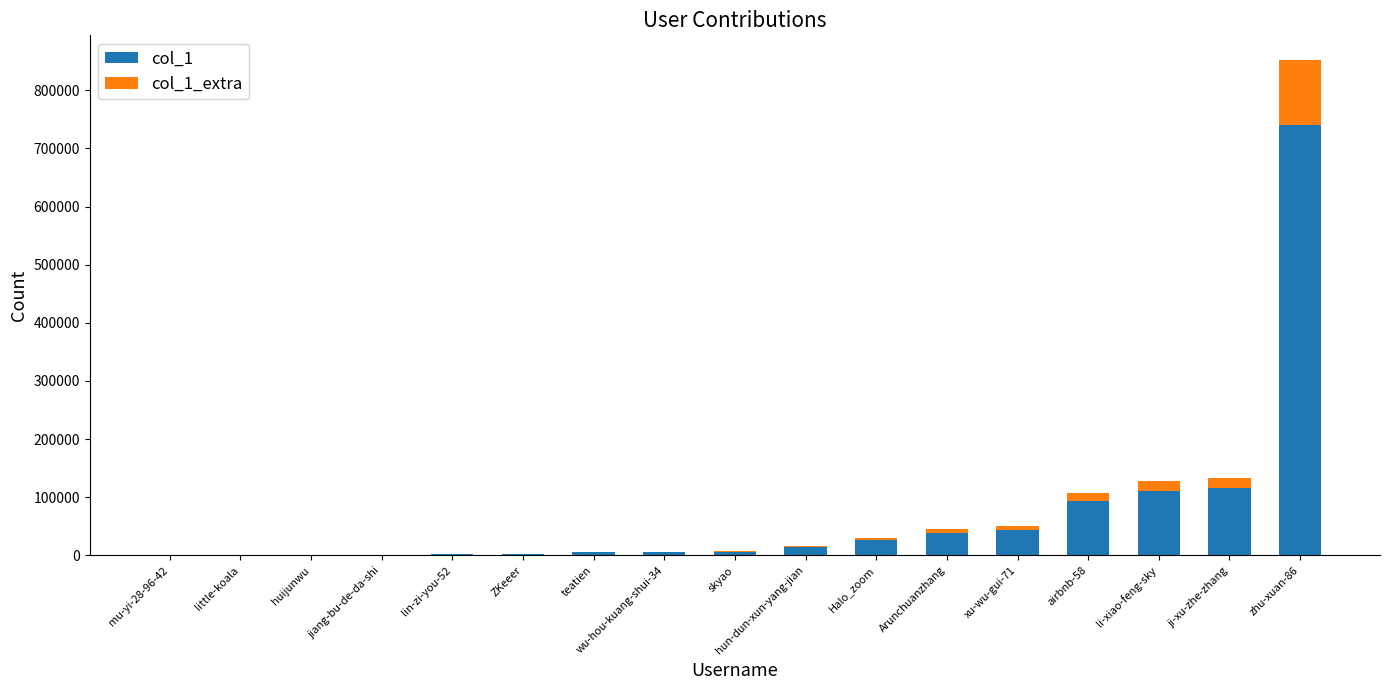

At which category is the sum across all series the highest?

zhu-xuan-86